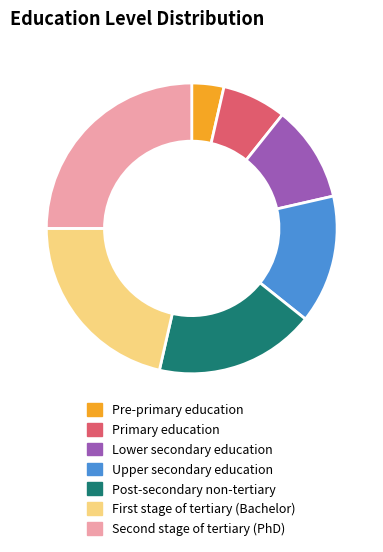

What is the ratio of the value at Pre-primary education to the value at Lower secondary education?

0.3